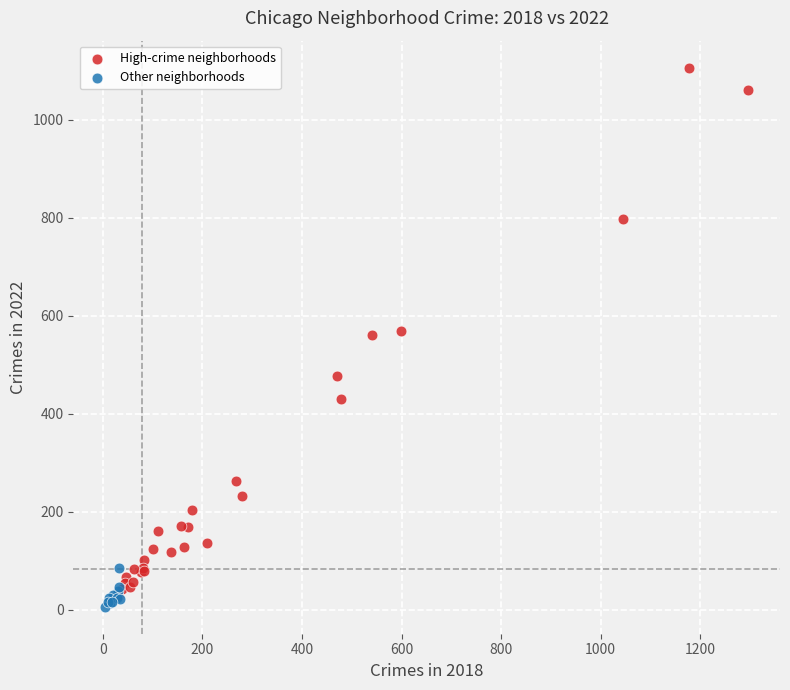

Which series contains the highest Y value?

High-crime neighborhoods